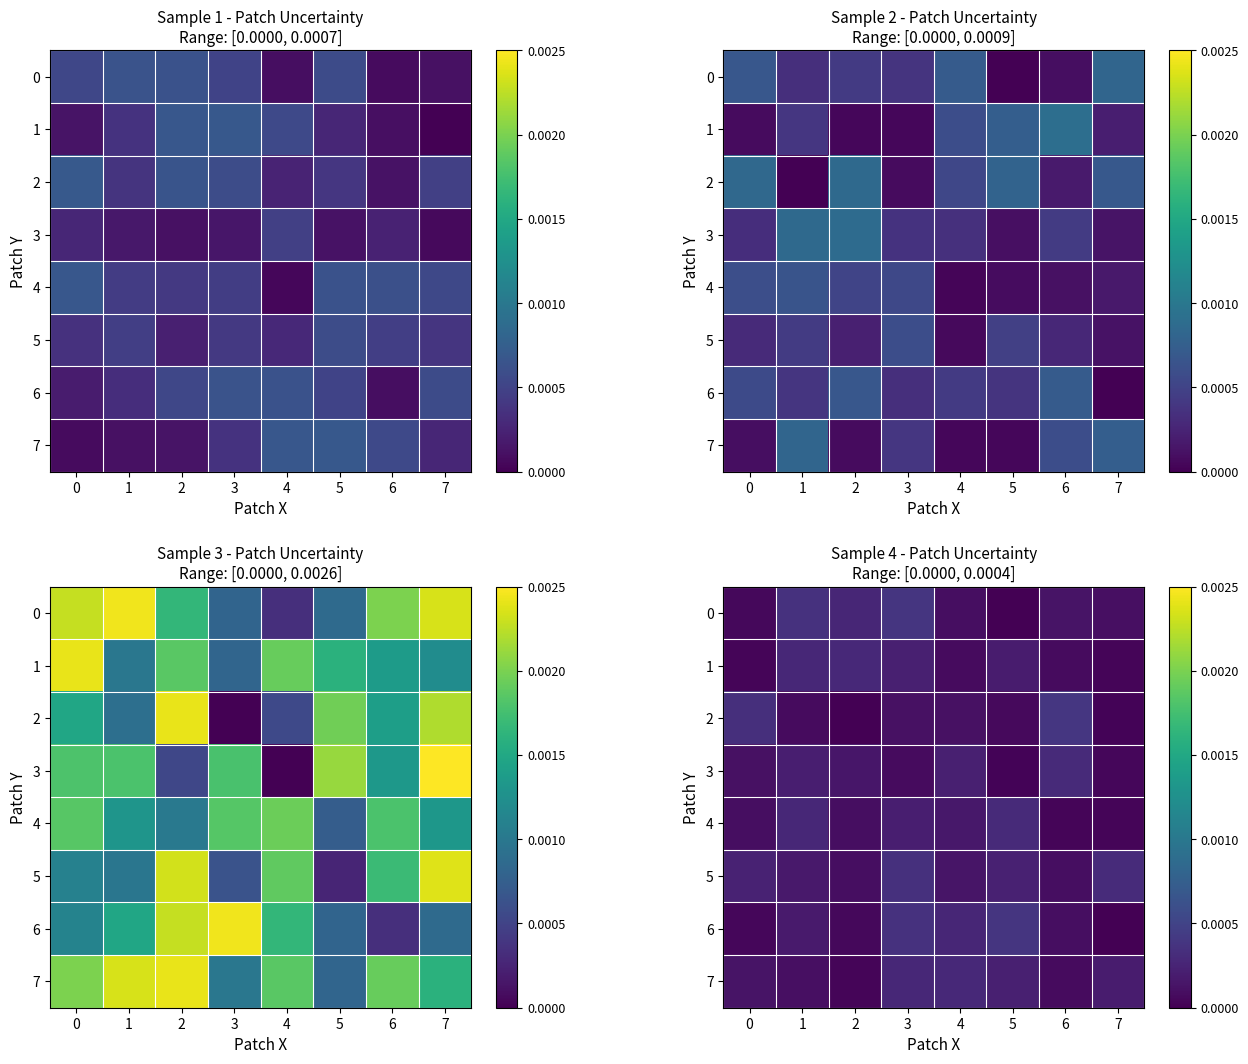

Rank the series at 4 from lowest to highest value.

1, 0, 2, 5, 4, 3, 6, 7